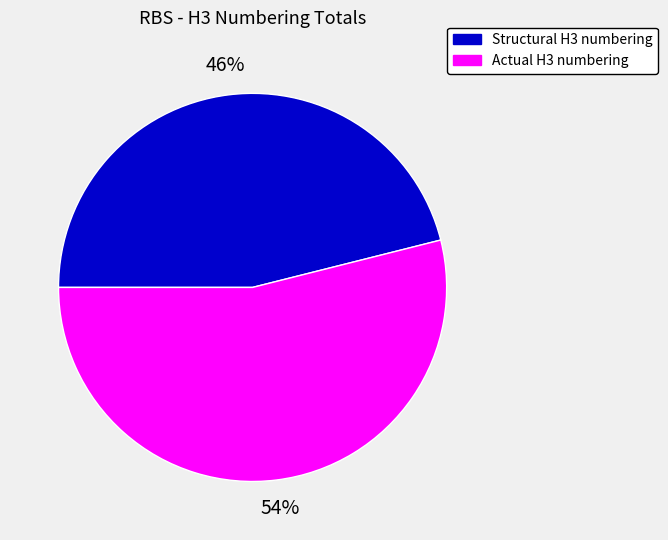

What is the majority slice?

Actual H3 numbering